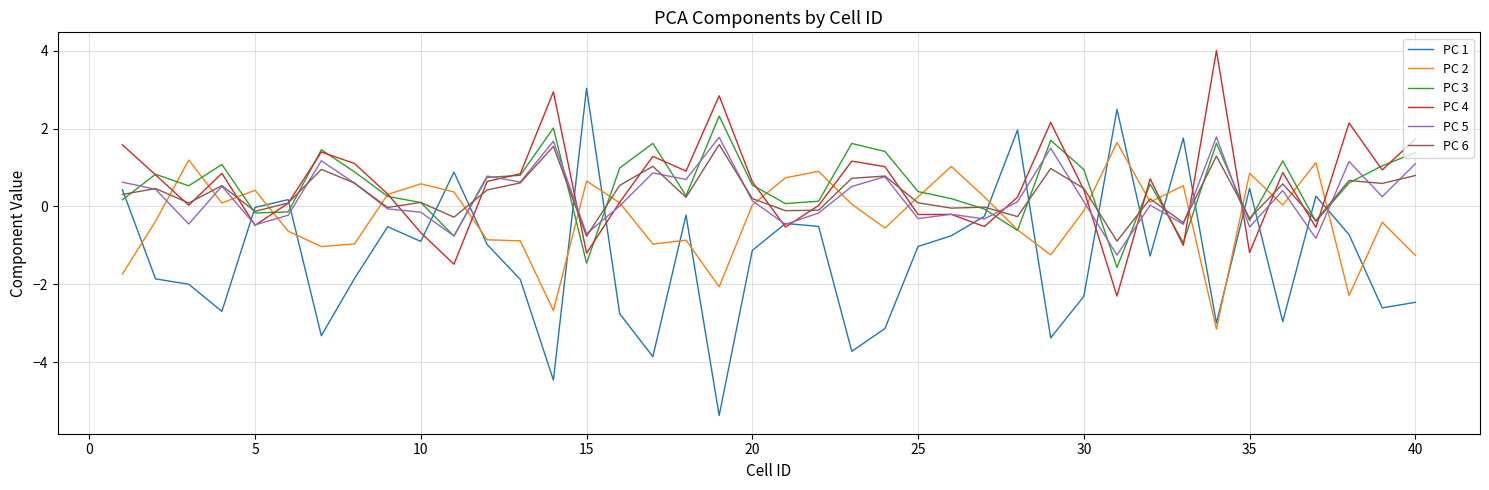

What is the maximum value for PC 5?

1.8